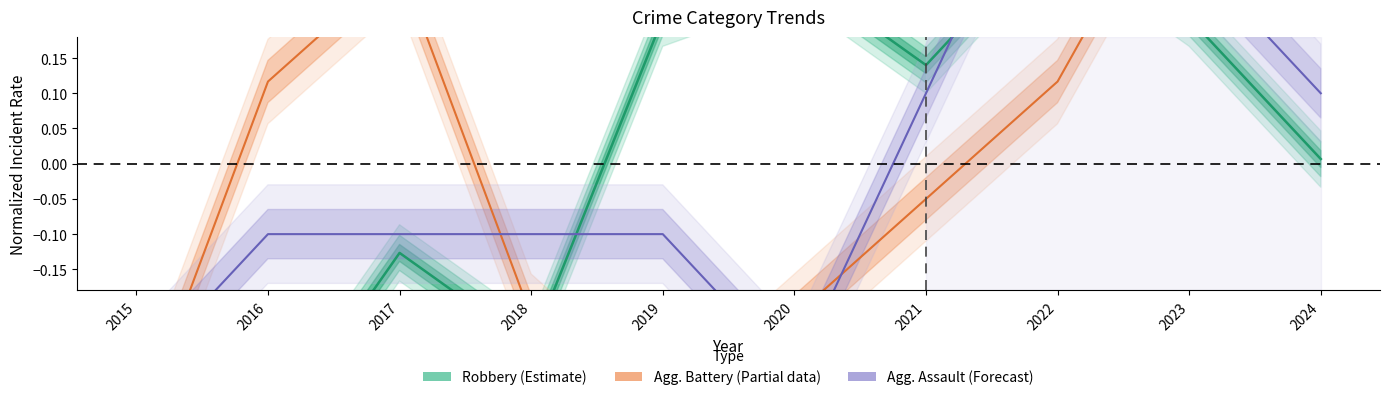

At which label does Aggravated Assault (Forecast) reach its peak?

2022